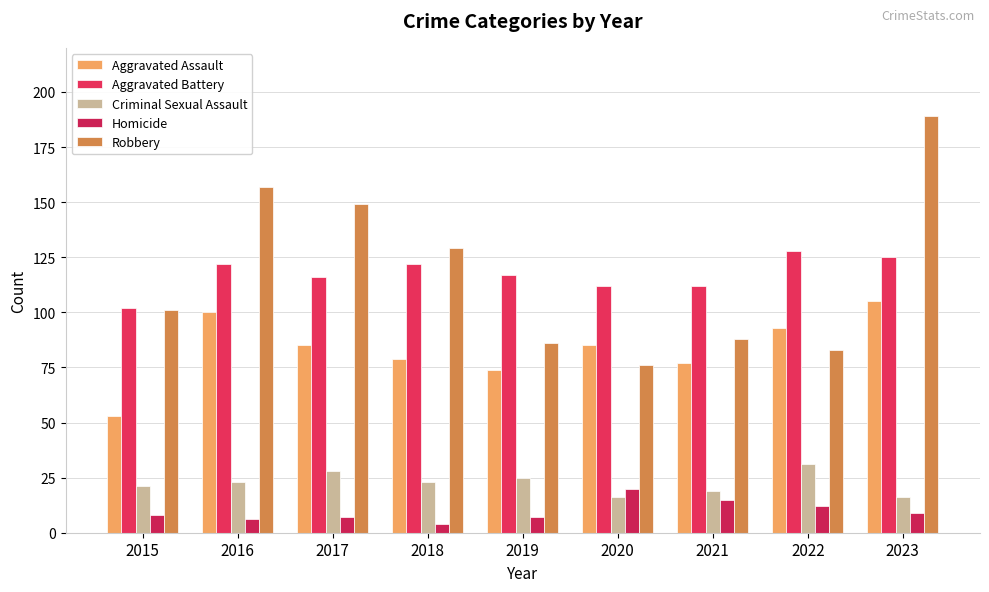

What are all the series names shown in the legend?

Aggravated Assault, Aggravated Battery, Criminal Sexual Assault, Homicide, Robbery